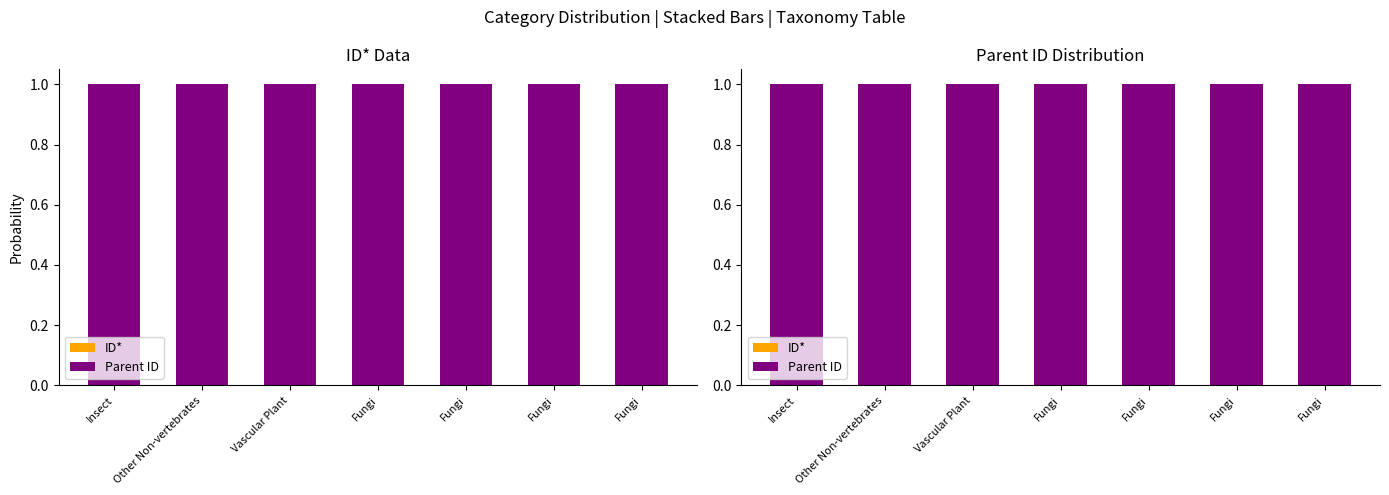

How many series are shown in this chart?

2